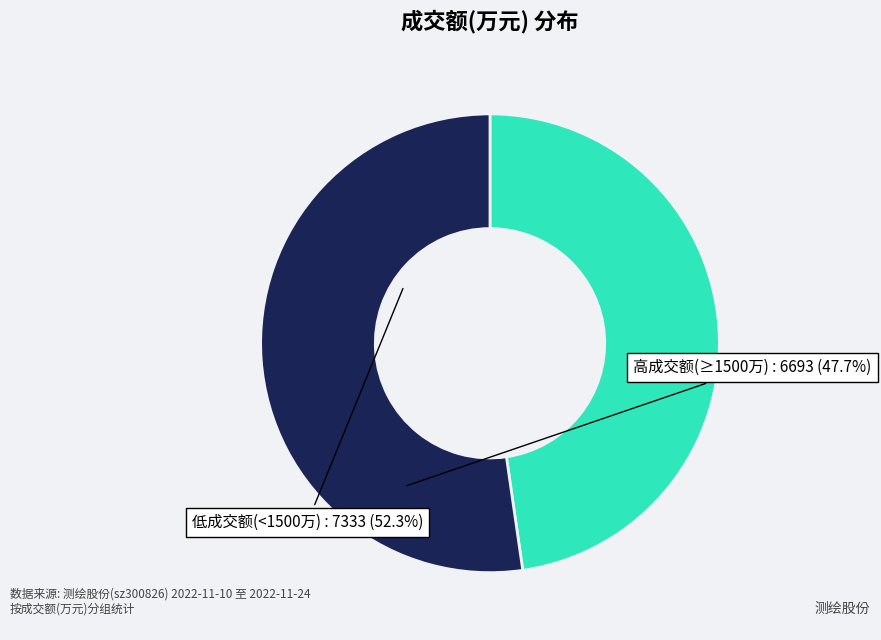

True or false: 高成交额(≥1500万) : 6693 accounts for 43% of the total.

False